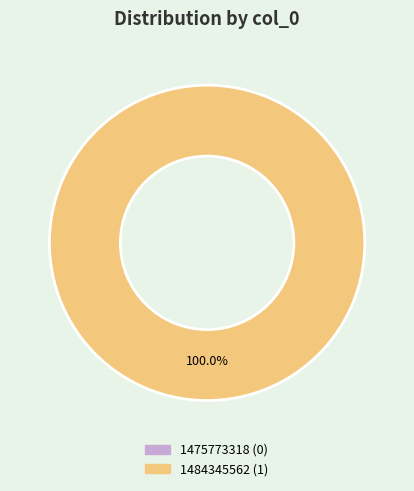

How many segments does this pie chart have?

2